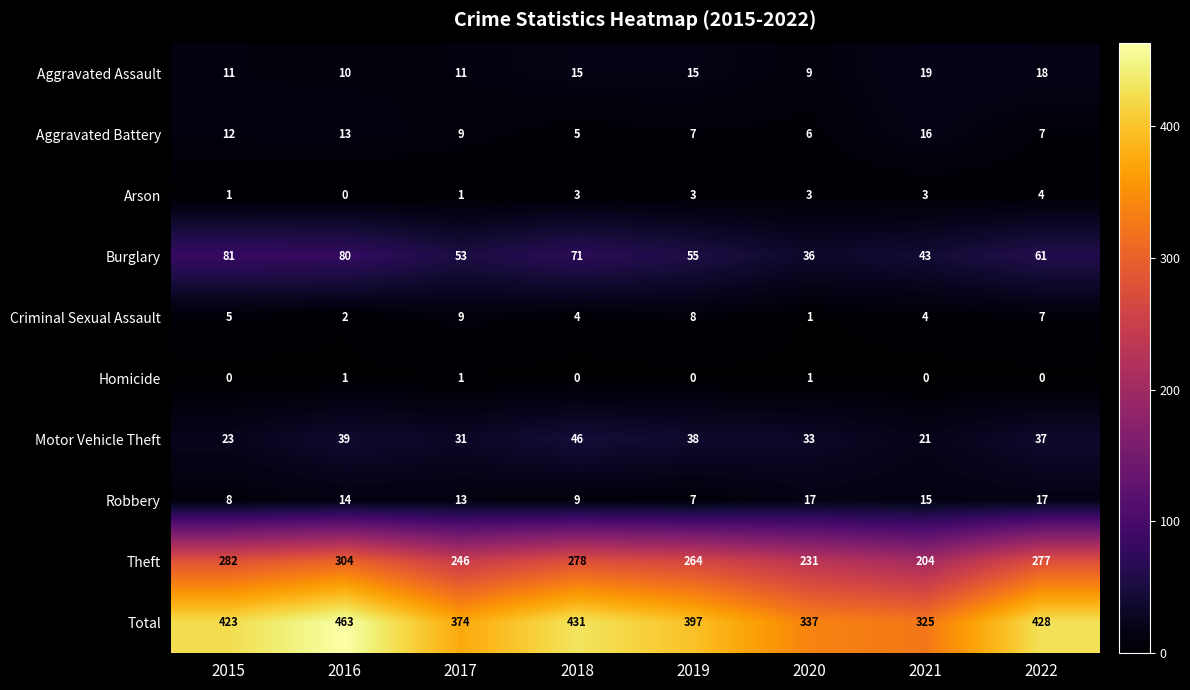

What is the difference between the maximum and minimum values in the Burglary series?

45